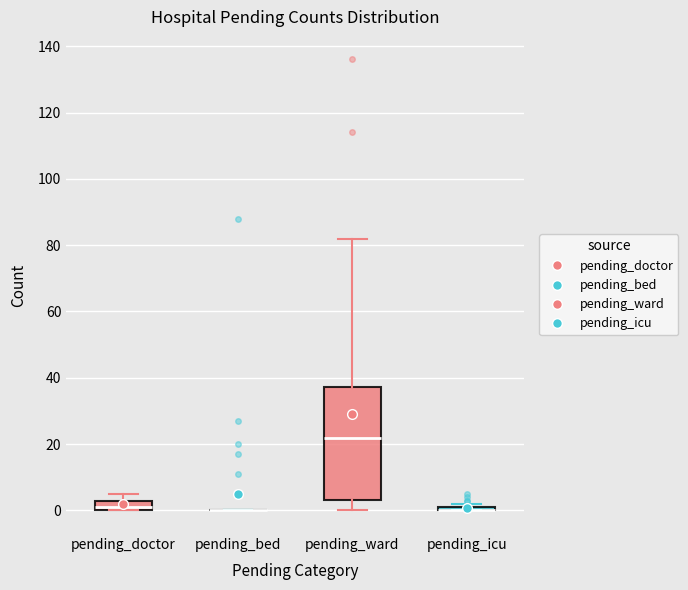

Which box is the tallest, from its lower edge to its upper edge?

pending_ward